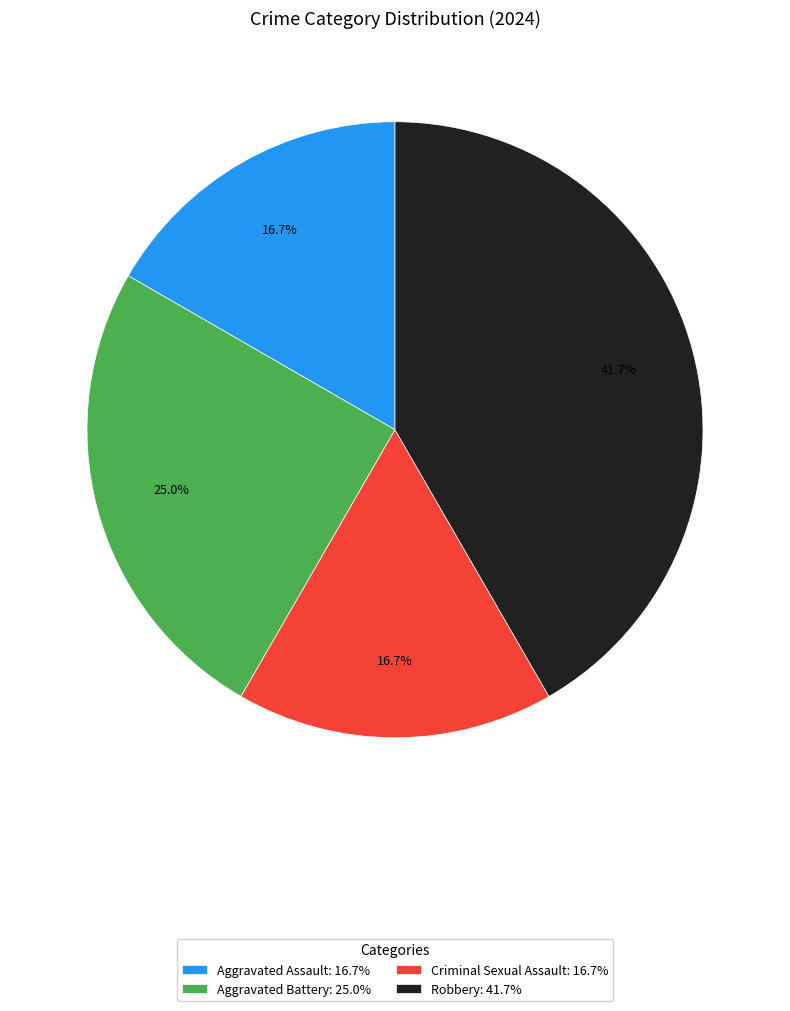

What percentage is the Aggravated Battery slice, to the nearest percent?

25%